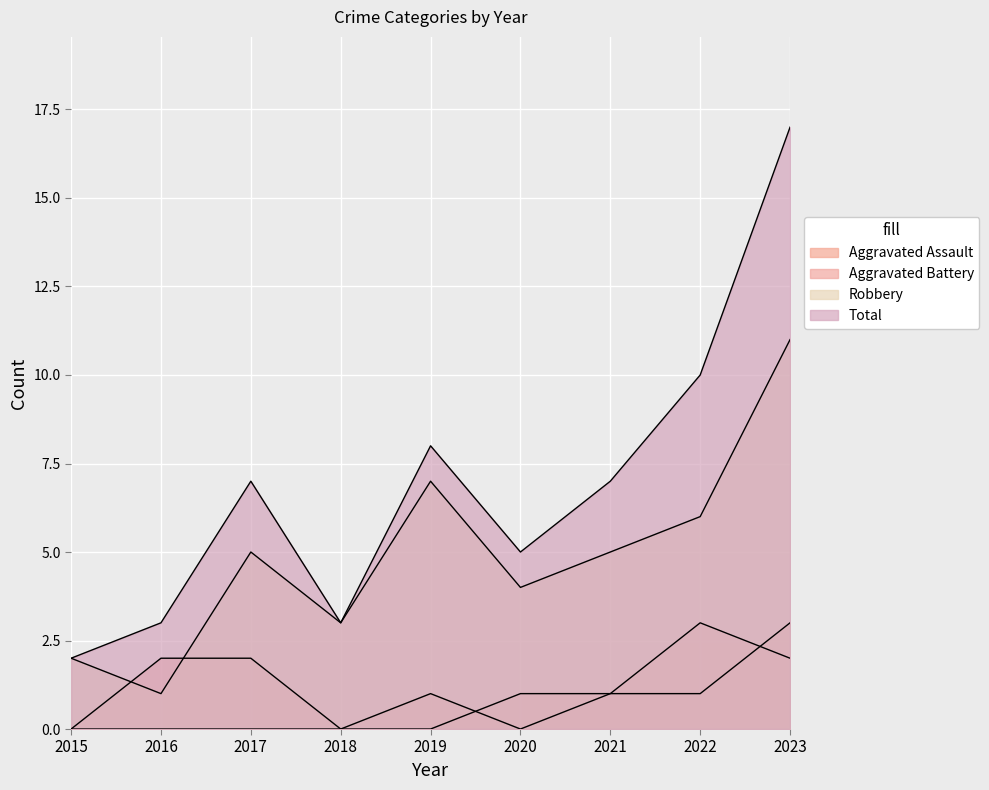

Reading left to right, what are all the values shown in this chart?

Aggravated Assault: 2015=0	2016=0	2017=0	2018=0	2019=1	2020=0	2021=1	2022=1	2023=3
Aggravated Battery: 2015=0	2016=2	2017=2	2018=0	2019=0	2020=1	2021=1	2022=3	2023=2
Robbery: 2015=2	2016=1	2017=5	2018=3	2019=7	2020=4	2021=5	2022=6	2023=11
Total: 2015=2	2016=3	2017=7	2018=3	2019=8	2020=5	2021=7	2022=10	2023=17